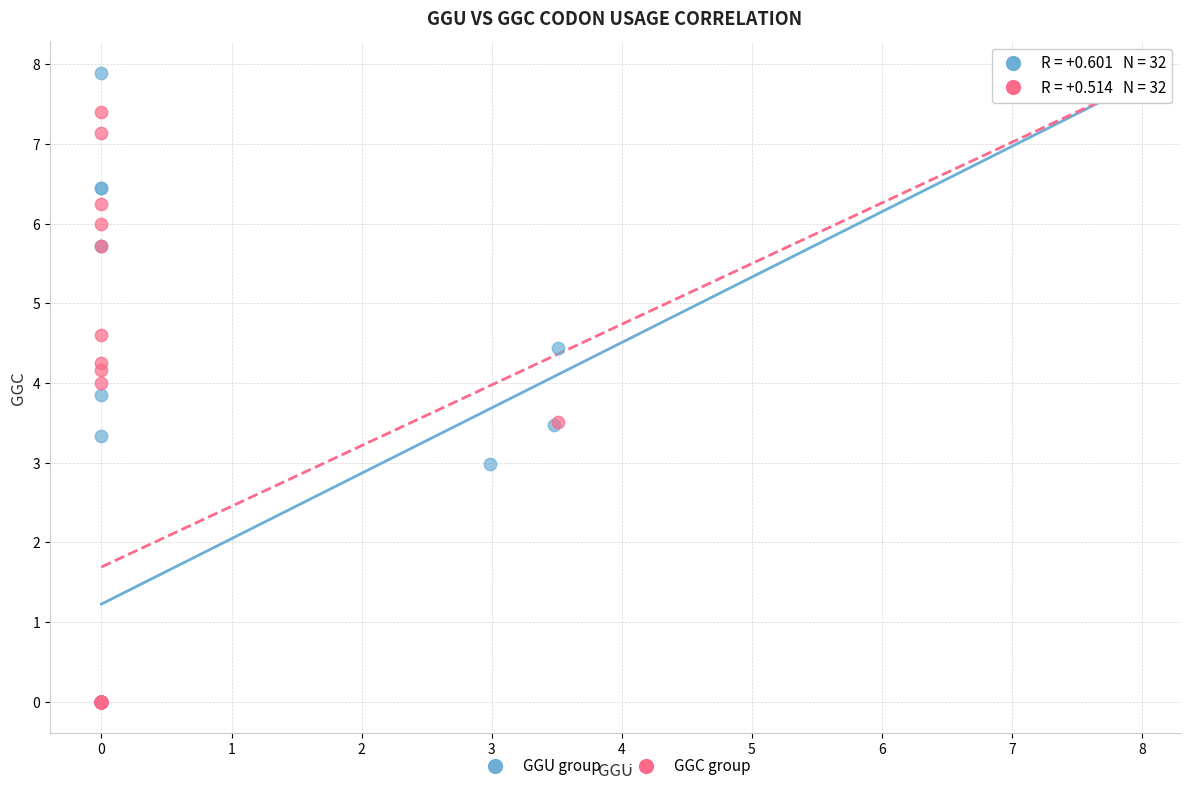

What are all the series names shown in the legend?

GGU group, GGC group